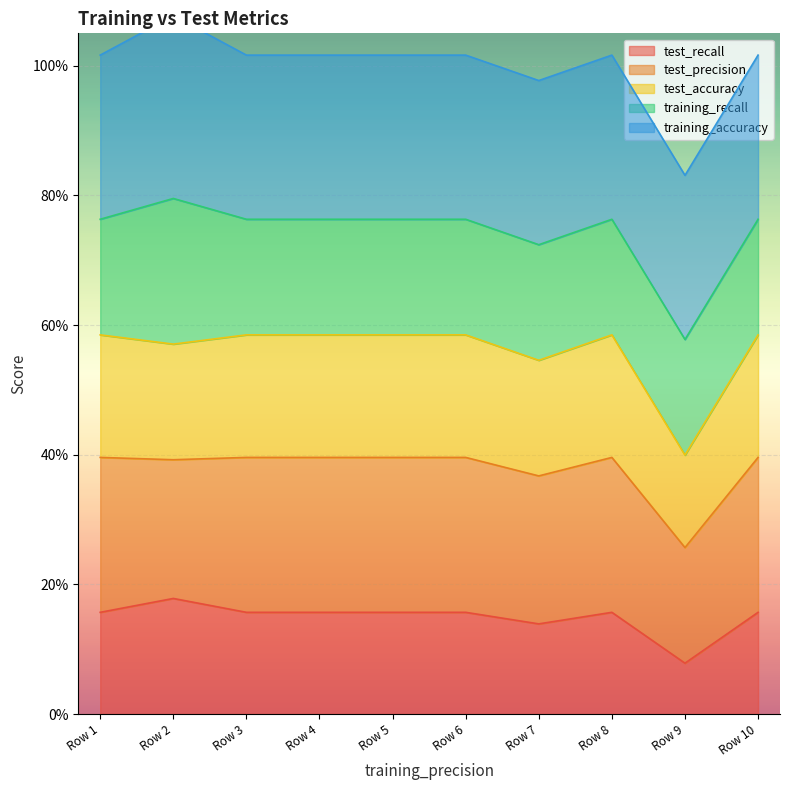

Where is test_recall nearest to the value 0?

Row 9